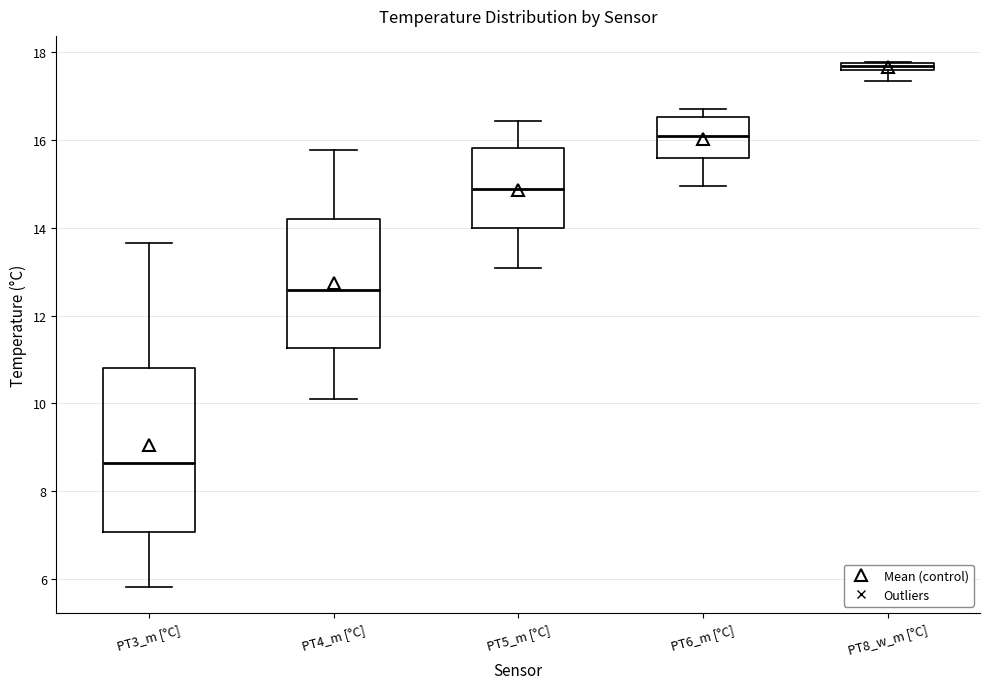

Where does the lower whisker of the box for PT8_w_m [°C] end on the y-axis? The values are not printed on the chart, so give them approximately, as read against the axis.

17.4